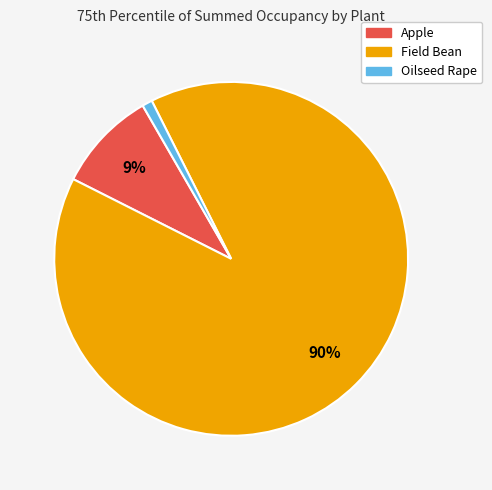

Which category accounts for the majority?

Field Bean